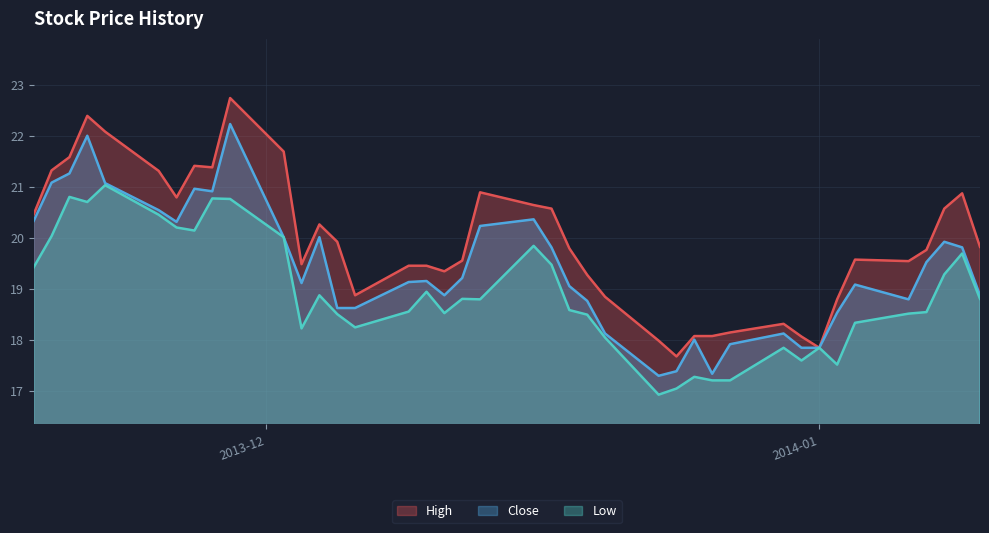

True or false: Close and Low intersect in this chart.

False